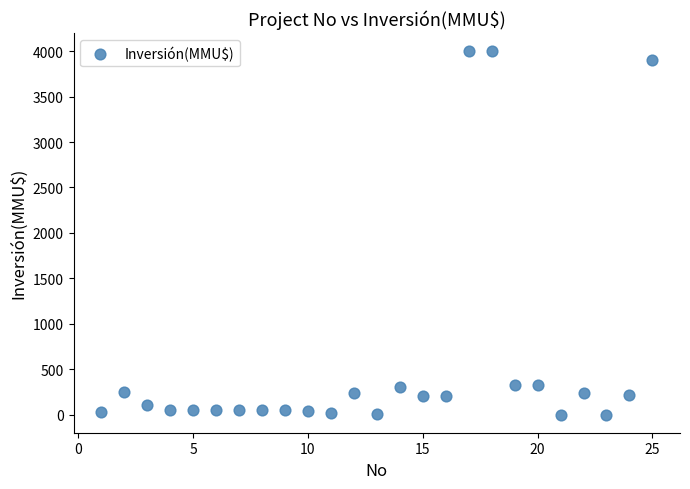

What is the range of Y values (max minus min)?

4000